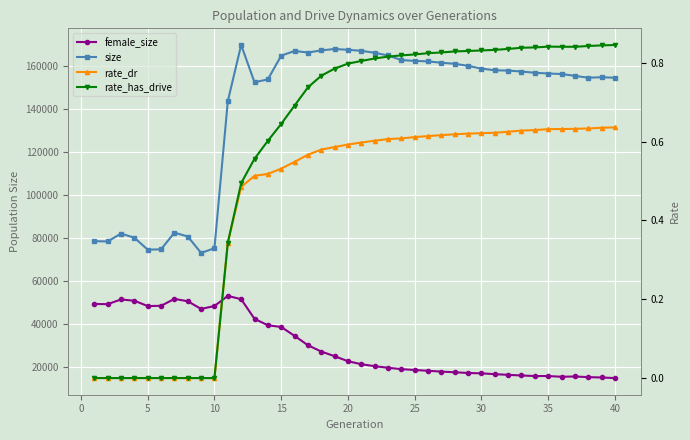

Which series has the largest total across all categories?

size